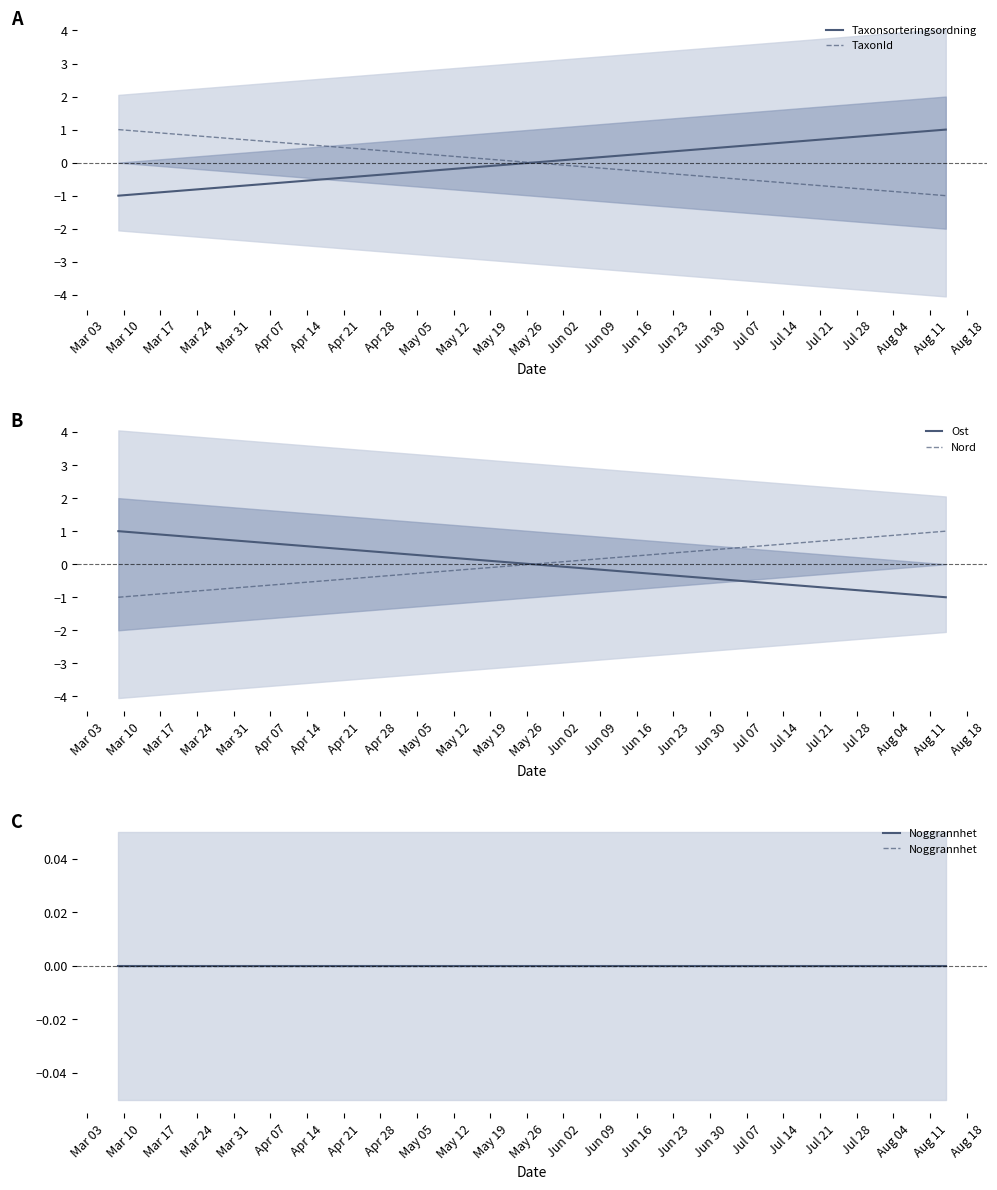

Is it true that Nord equals -1.7 at Mar 03?

False